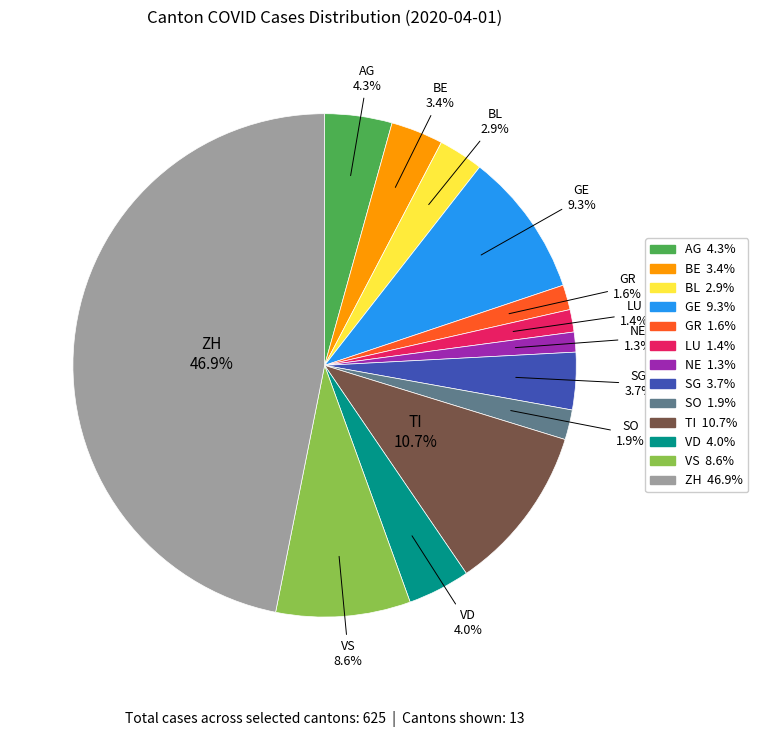

What is the largest slice in the pie chart?

ZH